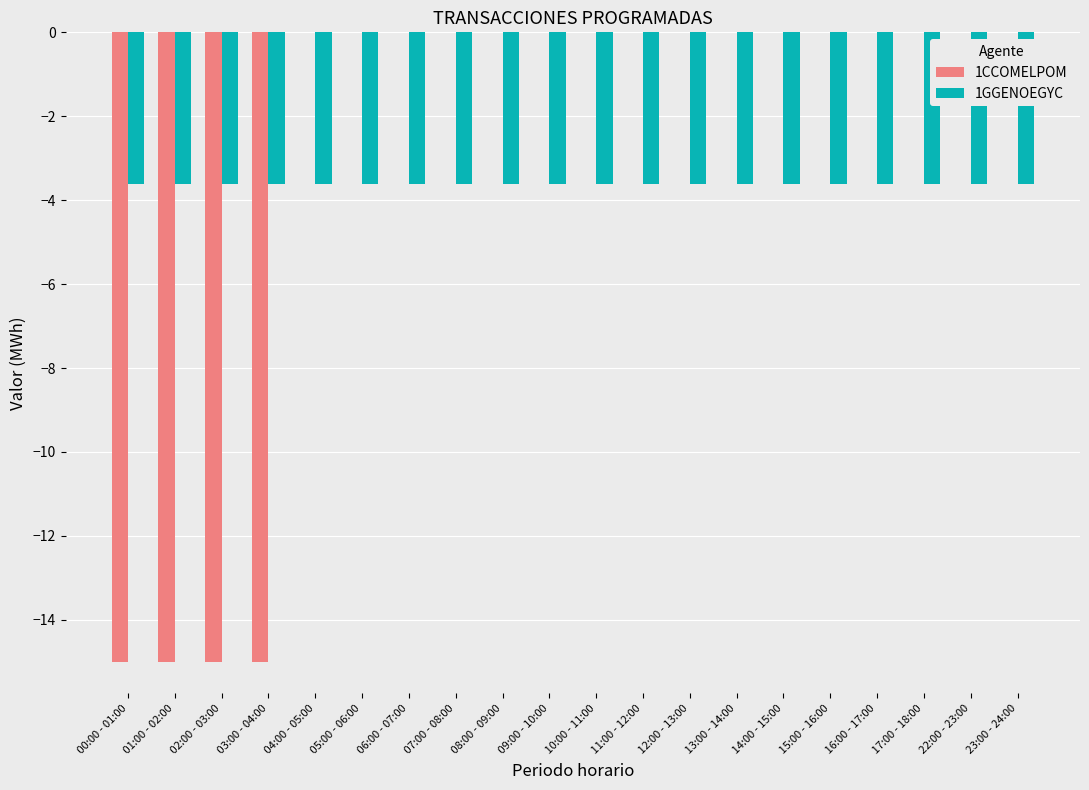

True or false: 1GGENOEGYC has a value of -3.6 at  16:00 - 17:00.

True